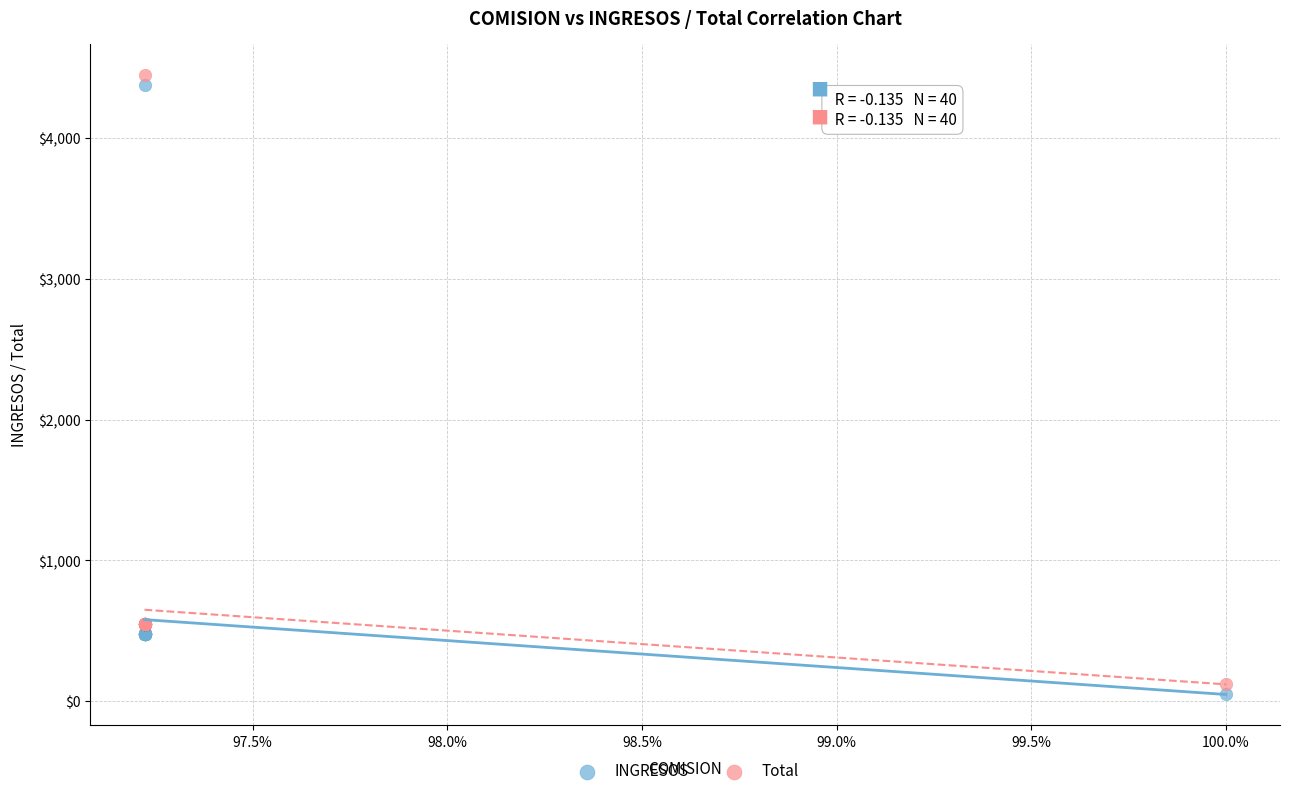

Which series has the widest spread of Y values?

INGRESOS